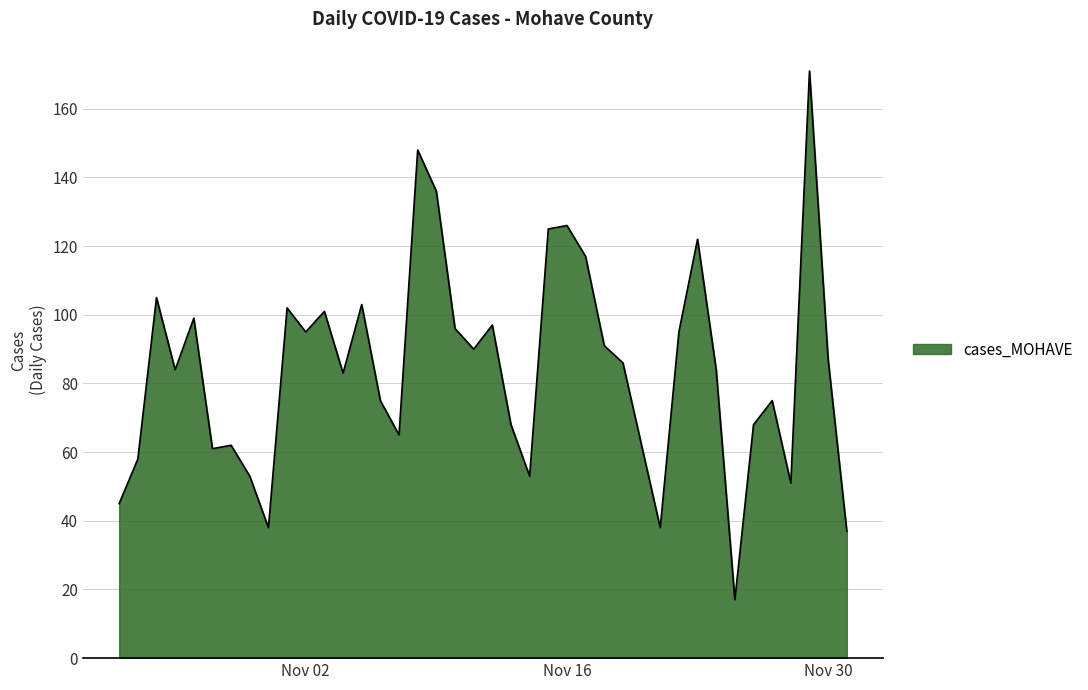

What is the smallest value displayed?

17